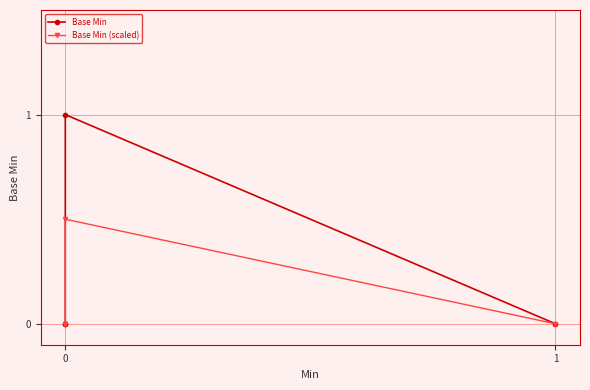

Between 0 and 1, which series saw the biggest shift?

Base Min